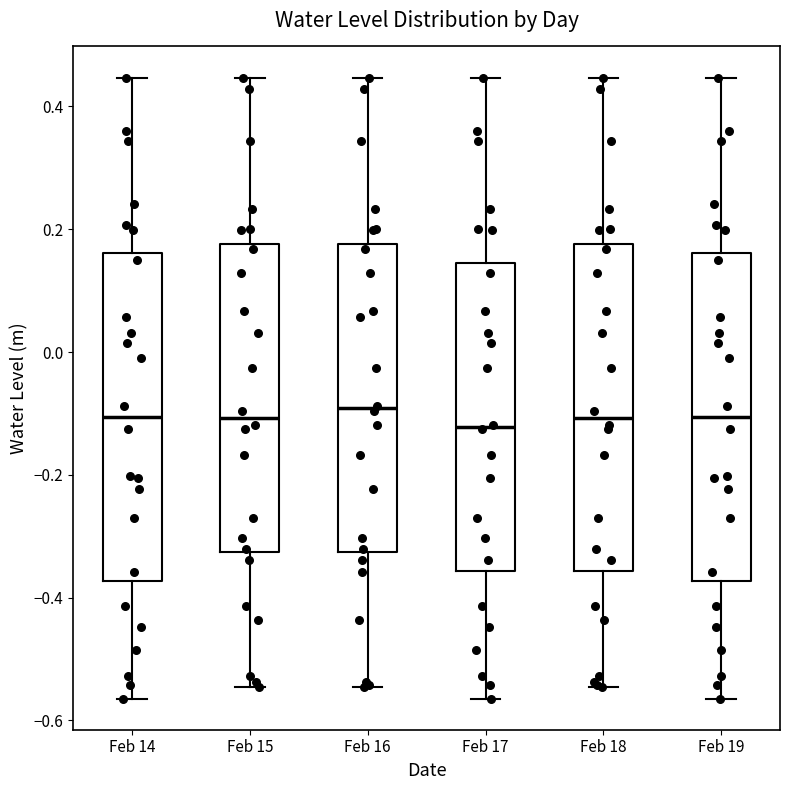

Reading left to right, read every box against the y-axis: the position of its median line, the range the box covers, and the ends of its whiskers. The values are not printed on the chart, so give them approximately, as read against the axis.

Feb 14: median -0.10, box -0.38 to 0.16, whiskers -0.56 to 0.44
Feb 15: median -0.10, box -0.32 to 0.18, whiskers -0.54 to 0.44
Feb 16: median -0.10, box -0.32 to 0.18, whiskers -0.54 to 0.44
Feb 17: median -0.12, box -0.36 to 0.14, whiskers -0.56 to 0.44
Feb 18: median -0.10, box -0.36 to 0.18, whiskers -0.54 to 0.44
Feb 19: median -0.10, box -0.38 to 0.16, whiskers -0.56 to 0.44